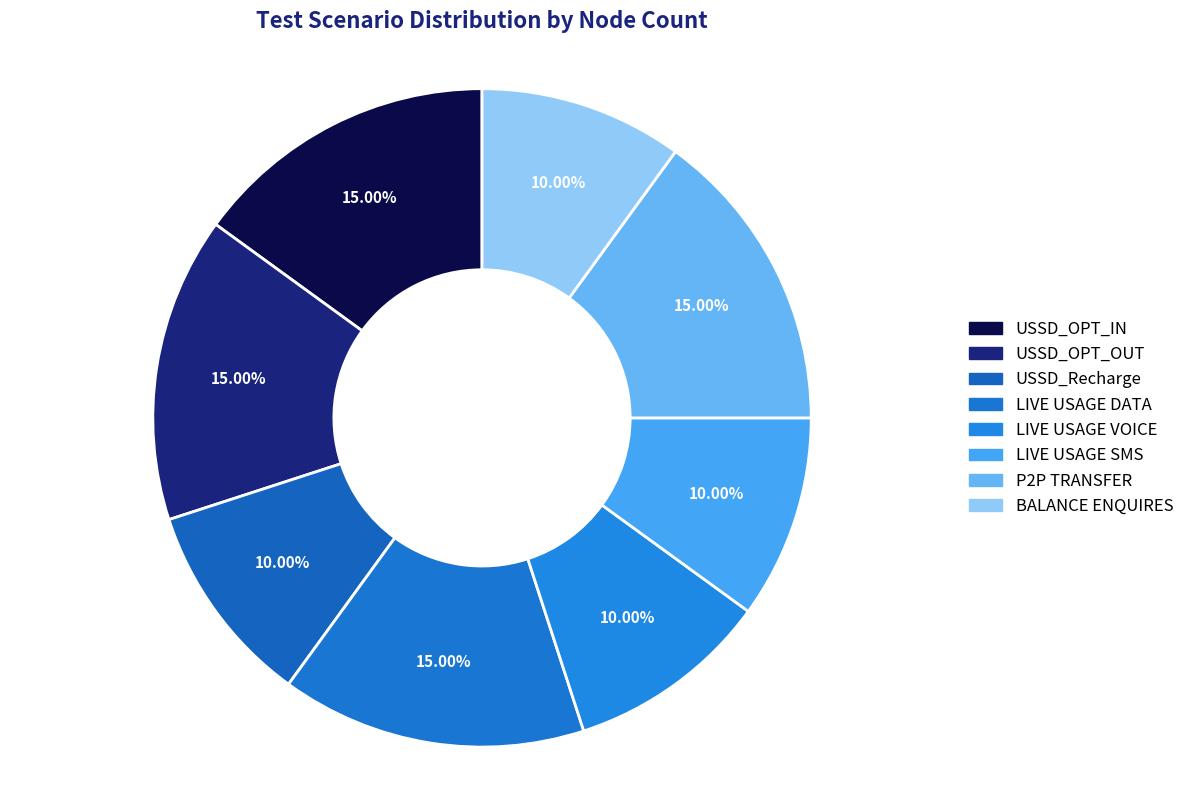

To the nearest percent, what is the combined percentage of P2P TRANSFER and USSD_OPT_OUT?

30%